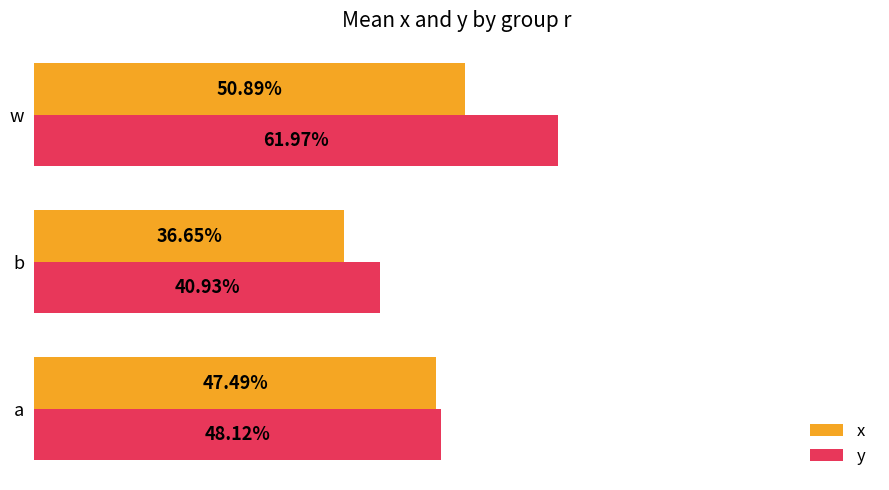

What are all the series names shown in the legend?

x, y